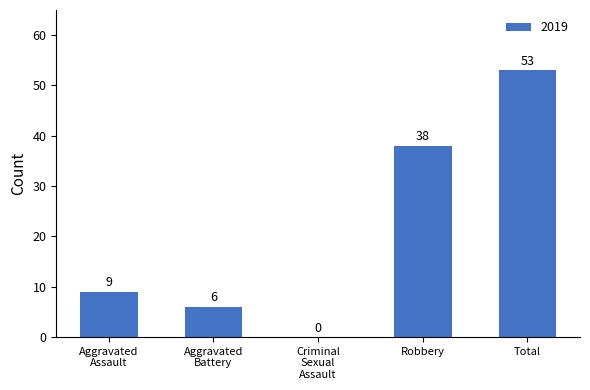

At which category does the chart reach its peak across all series?

Total